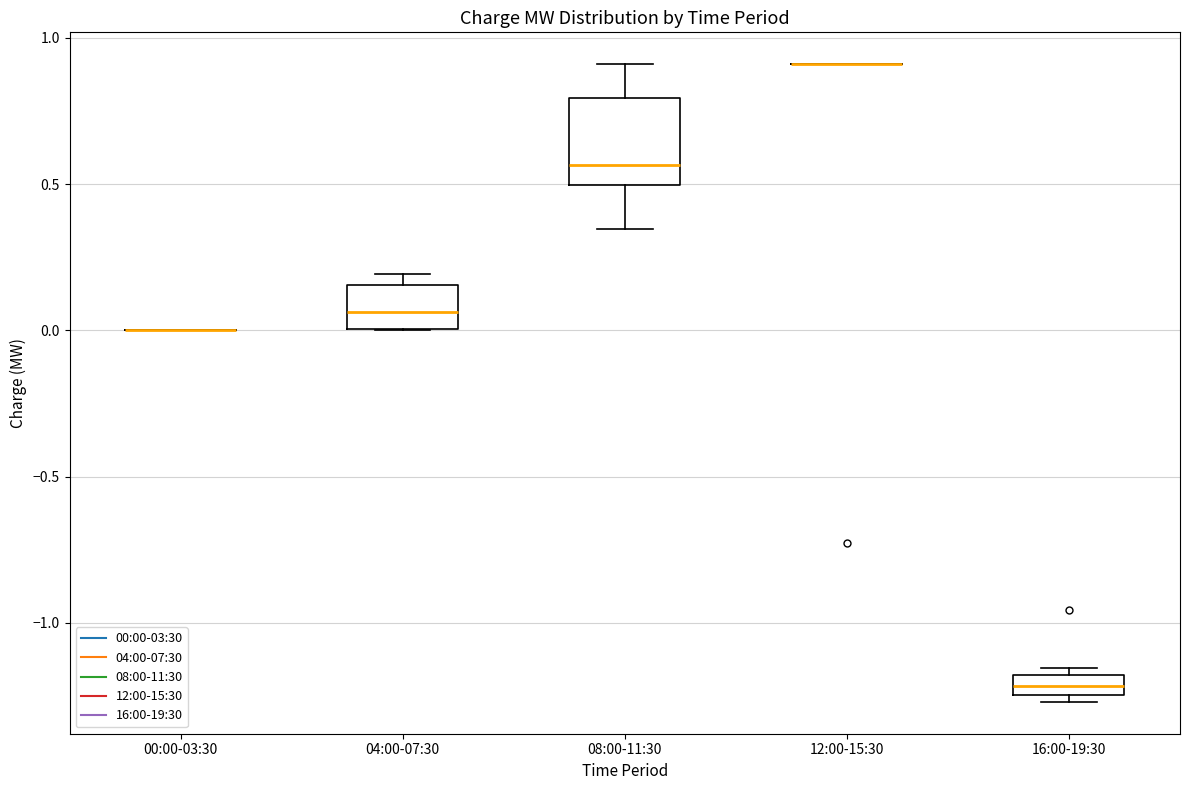

Comparing the boxes themselves (not the whiskers), which one is the tallest?

08:00-11:30